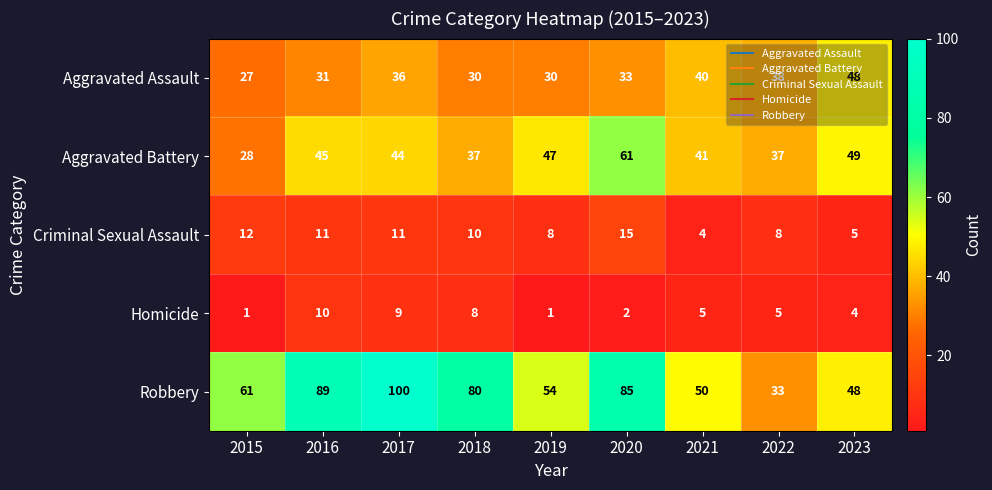

At 2020, list the series in order from largest to smallest.

Robbery, Aggravated Battery, Aggravated Assault, Criminal Sexual Assault, Homicide